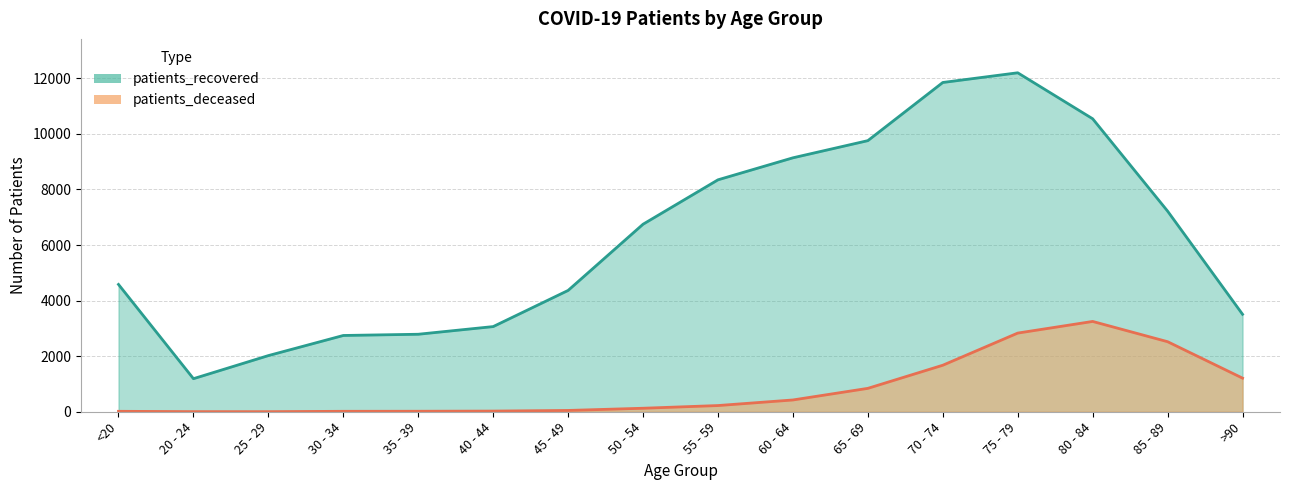

Which has a higher value, 70 - 74 or 55 - 59?

70 - 74